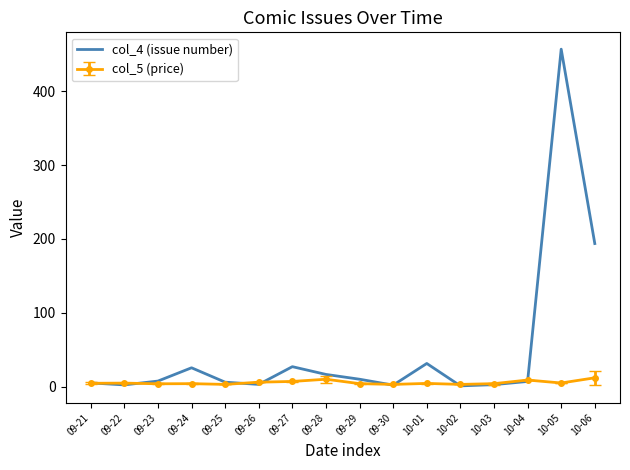

Rank the series by their maximum value, from highest to lowest.

col_4 (issue number), col_5 (price)